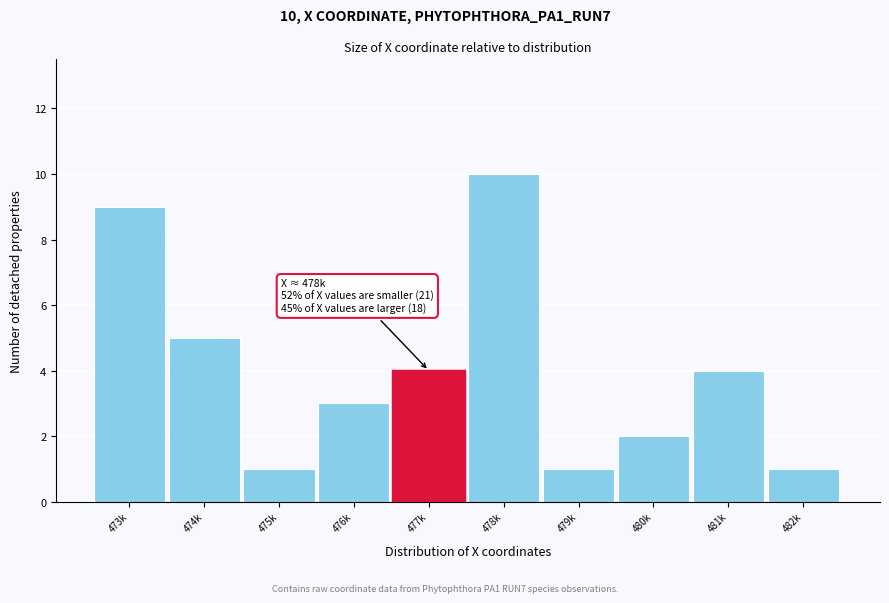

Reading left to right, what are all the values shown in this chart?

473k=9	474k=5	475k=1	476k=3	477k=4	478k=10	479k=1	480k=2	481k=4	482k=1